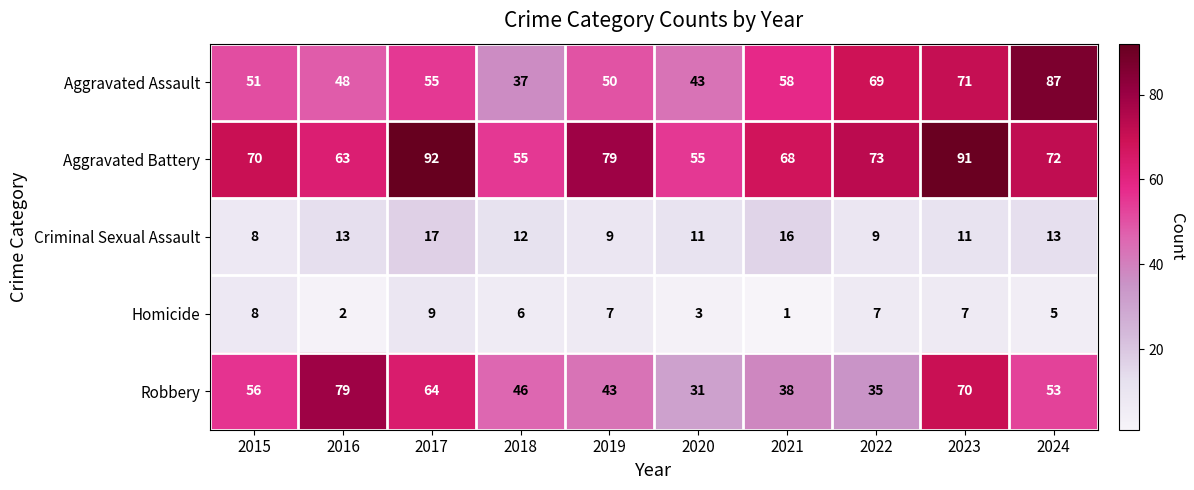

Rank the series at 2024 from lowest to highest value.

Homicide, Criminal Sexual Assault, Robbery, Aggravated Battery, Aggravated Assault